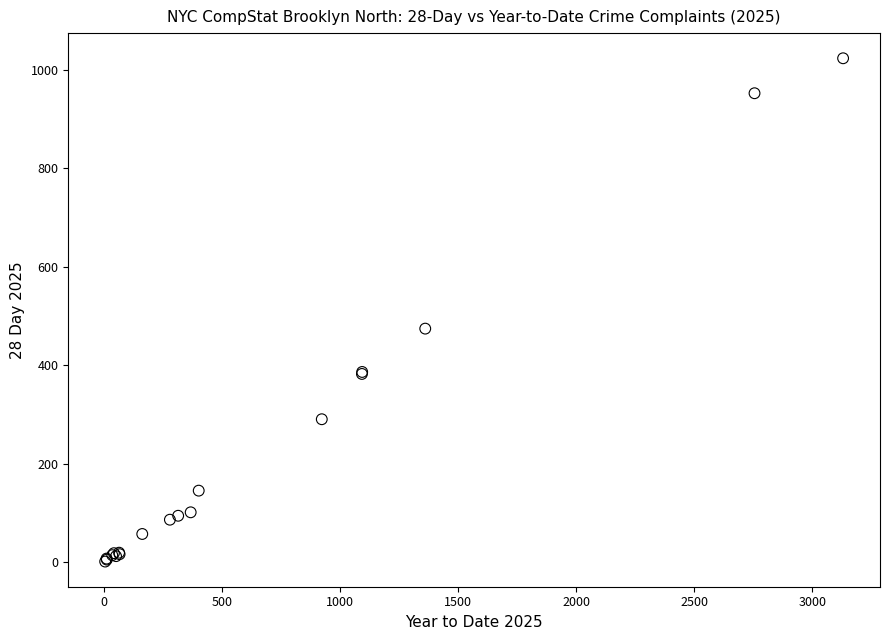

What Y value in the scatter plot is closest to 512?

474